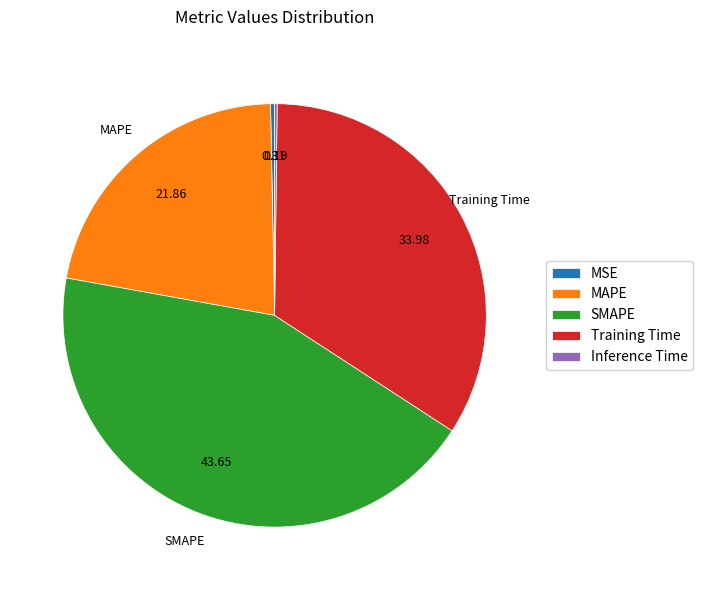

Does MSE account for over 50% of the chart?

No